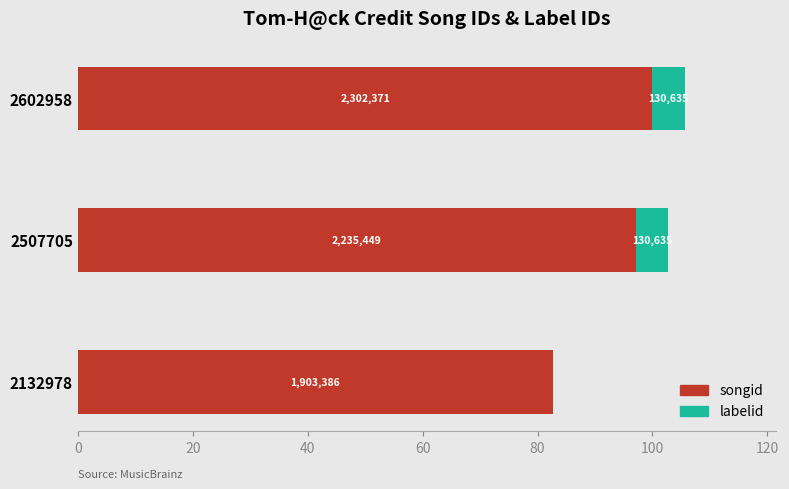

What is the sum of all labelid values?

11.3